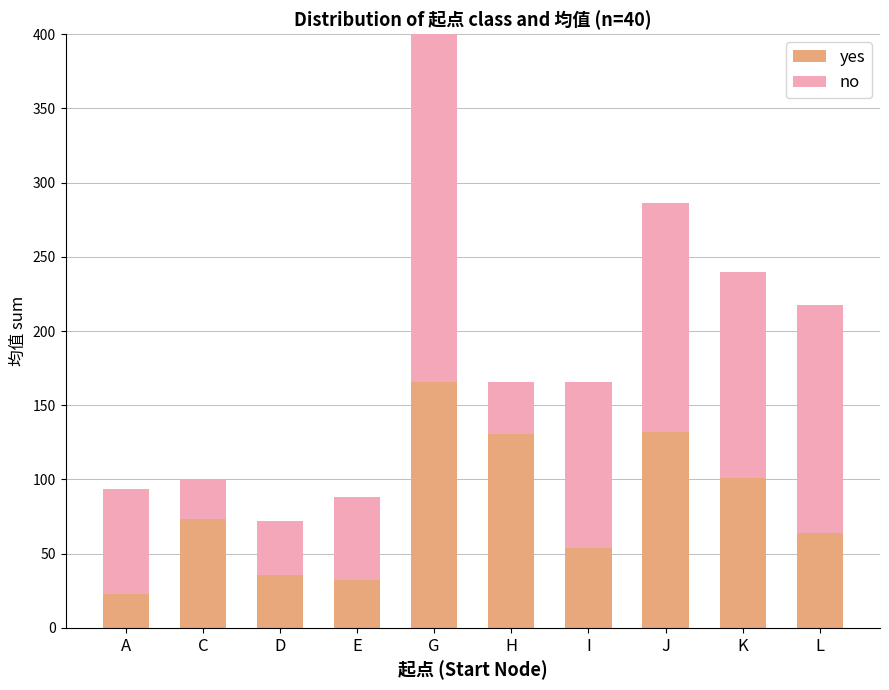

At how many categories does at least one series exceed 54?

9